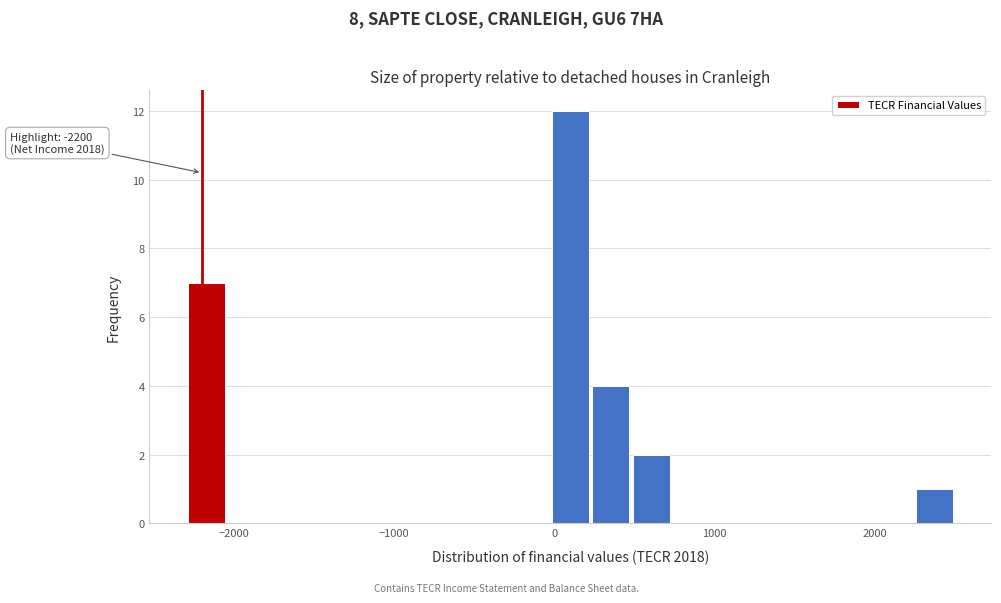

Read against the x-axis, roughly where is the centre of the tallest bar?

100